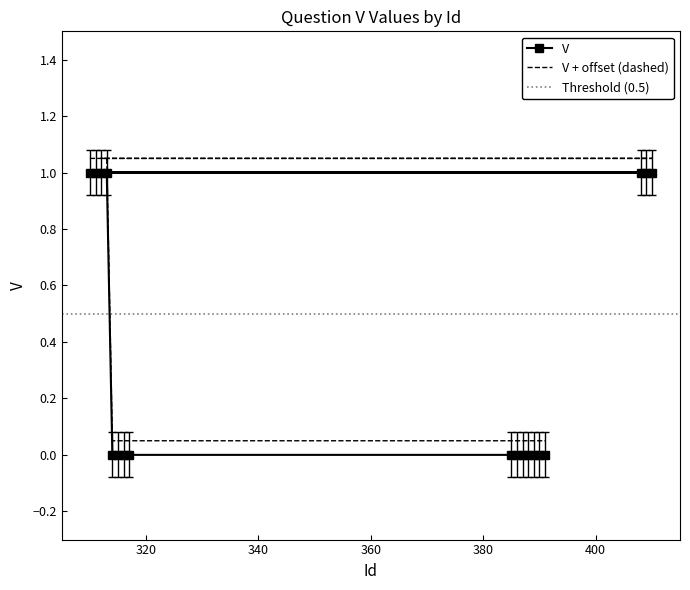

What is the change in value from 408 to 385?

-1